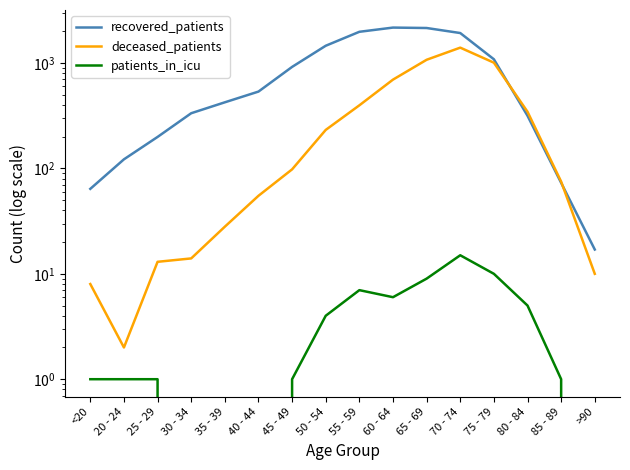

Reading left to right, transcribe all the data shown in this chart.

recovered_patients: 64	122	199	334	424	536	919	1459	1979	2170	2150	1926	1086	316	73	17
deceased_patients: 8	2	13	14	28	55	98	232	397	696	1074	1400	1008	345	75	10
patients_in_icu: 1	1	1	0	0	0	1	4	7	6	9	15	10	5	1	0